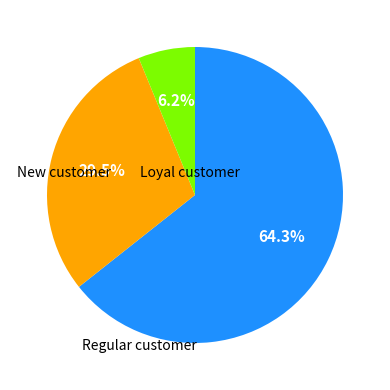

Is there any slice that represents more than half of the pie?

Yes